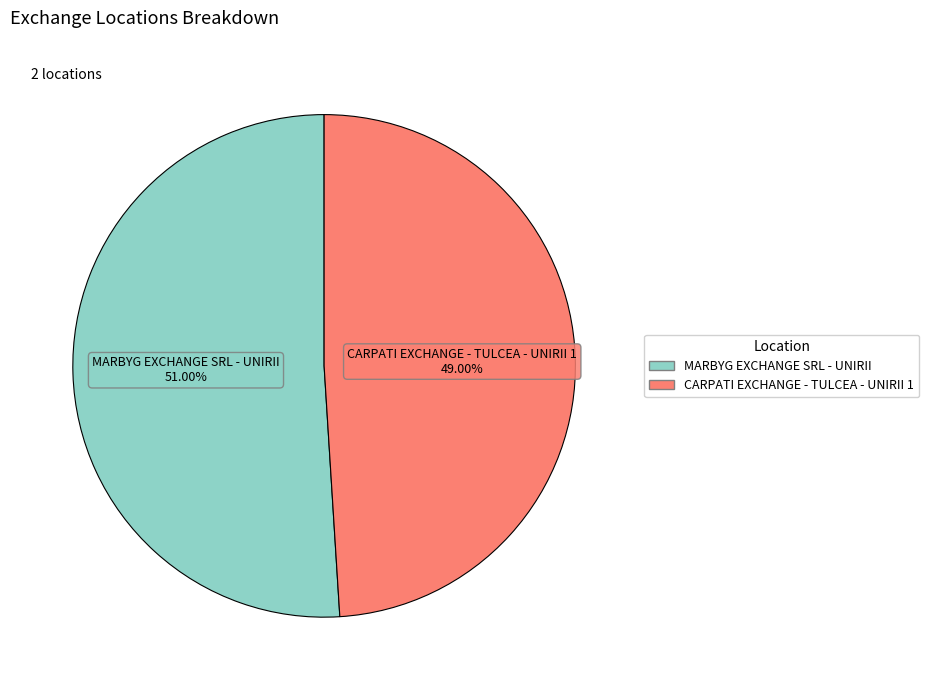

Which has a higher value, MARBYG EXCHANGE SRL - UNIRII or CARPATI EXCHANGE - TULCEA - UNIRII 1?

MARBYG EXCHANGE SRL - UNIRII